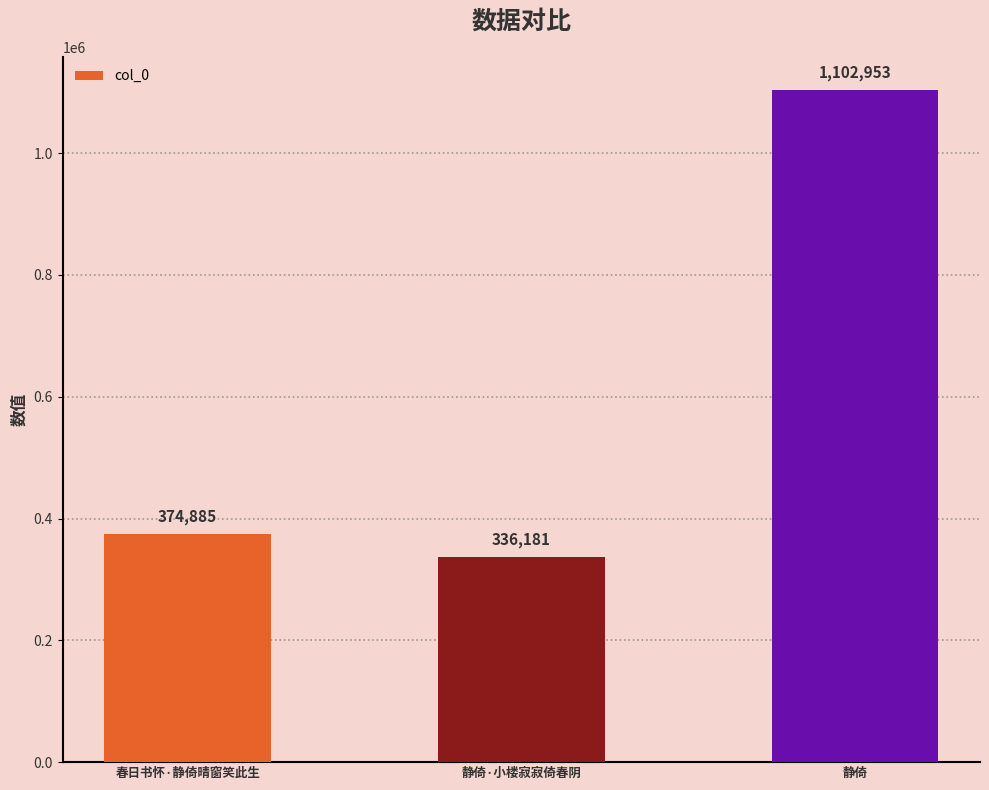

At which category does the chart reach its peak across all series?

静倚